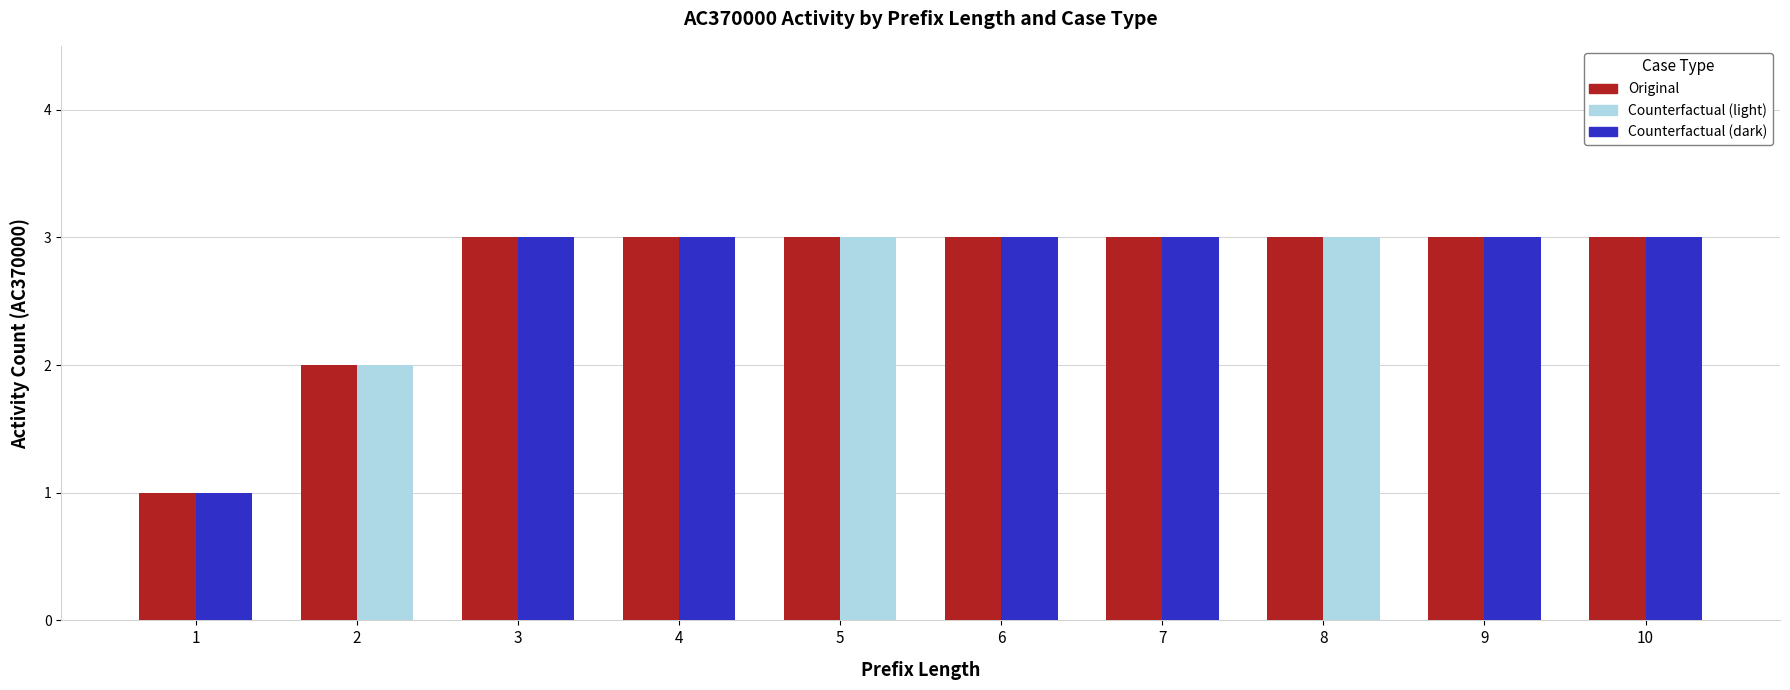

Reading left to right, what are all the values shown in this chart?

Original: 1	2	3	3	3	3	3	3	3	3
Counterfactual: 1	2	3	3	3	3	3	3	3	3